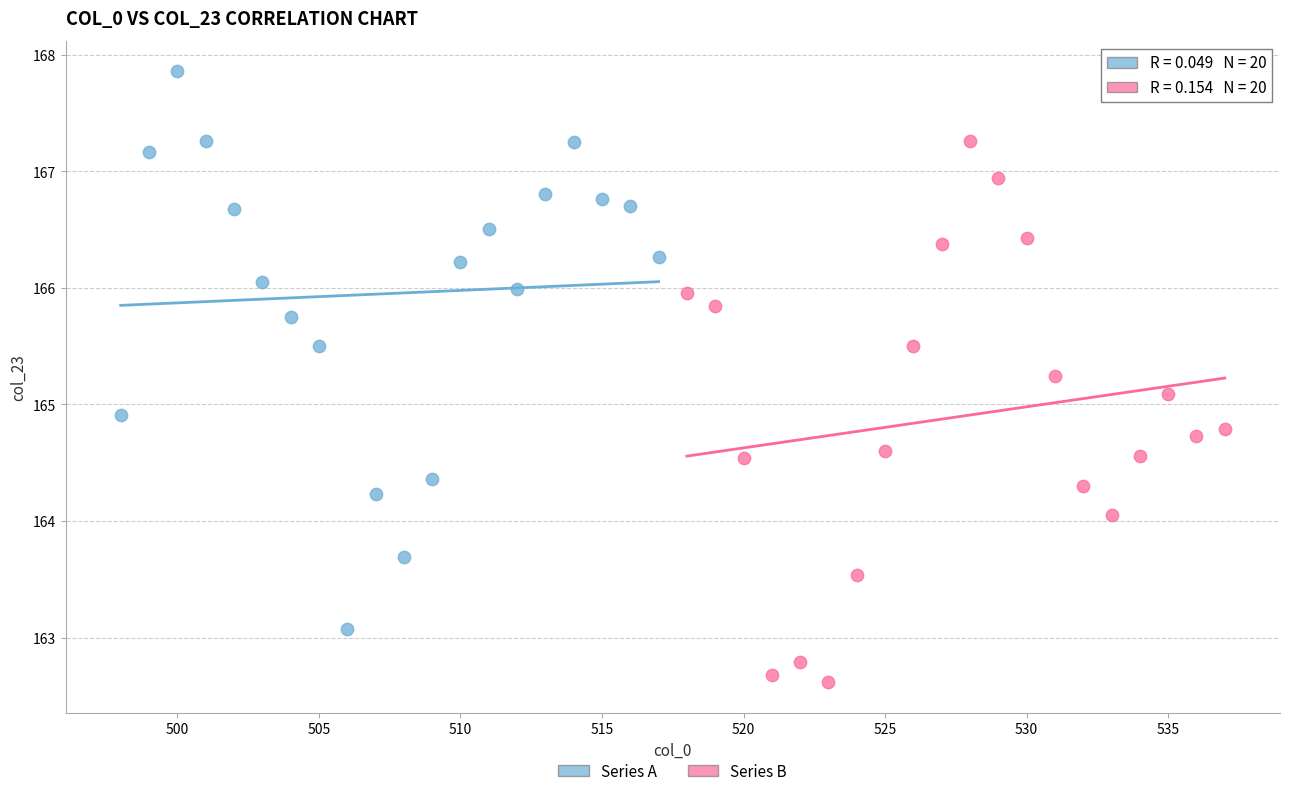

Which series has the largest Y range (max minus min)?

Series A